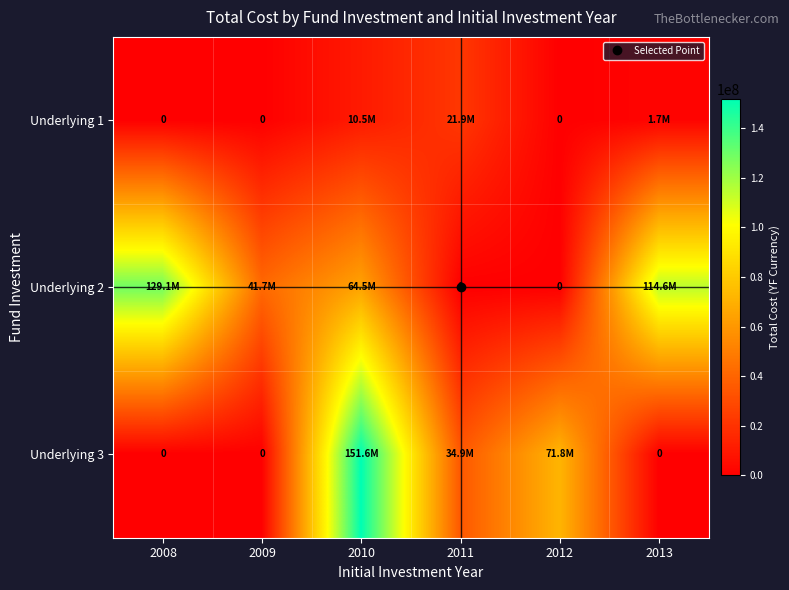

What is the average value of the Underlying 2 series?

58331920